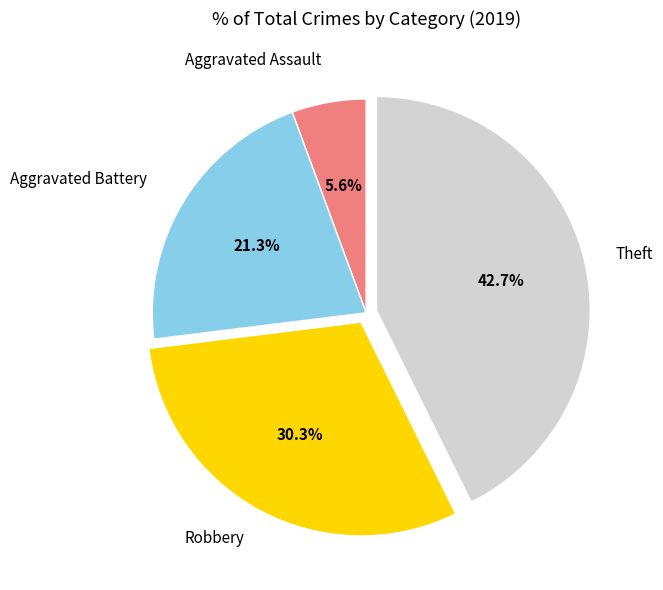

Is there a majority slice in this chart?

No